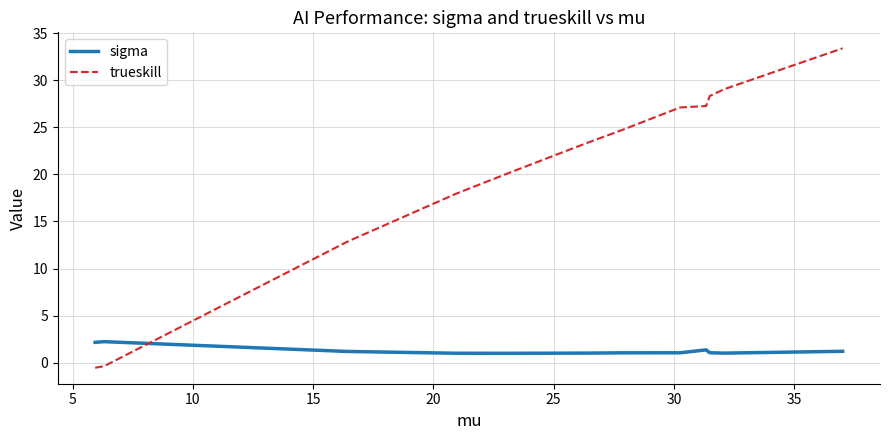

Which series has the widest spread of values?

trueskill